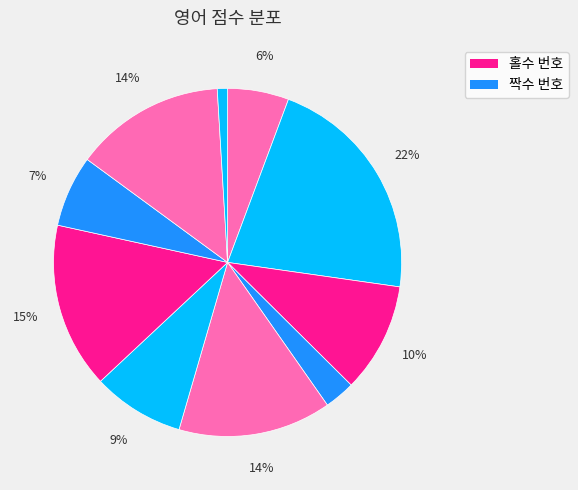

What is the largest slice in the pie chart?

2